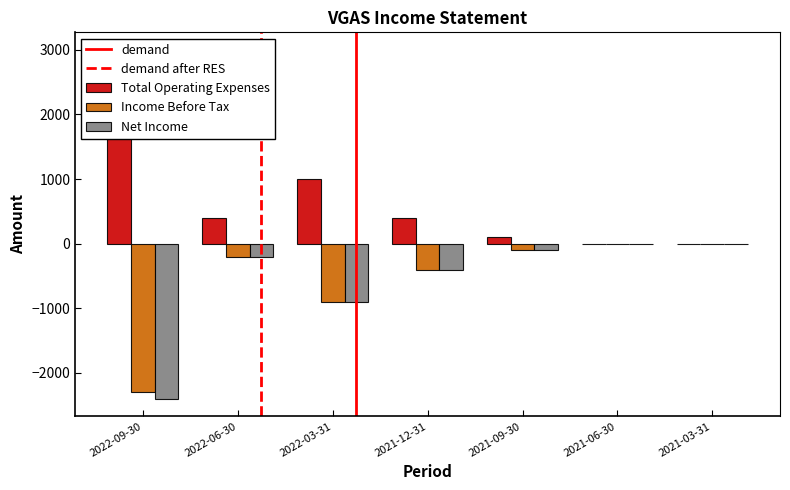

How many data points in Total Operating Expenses are above 400?

2